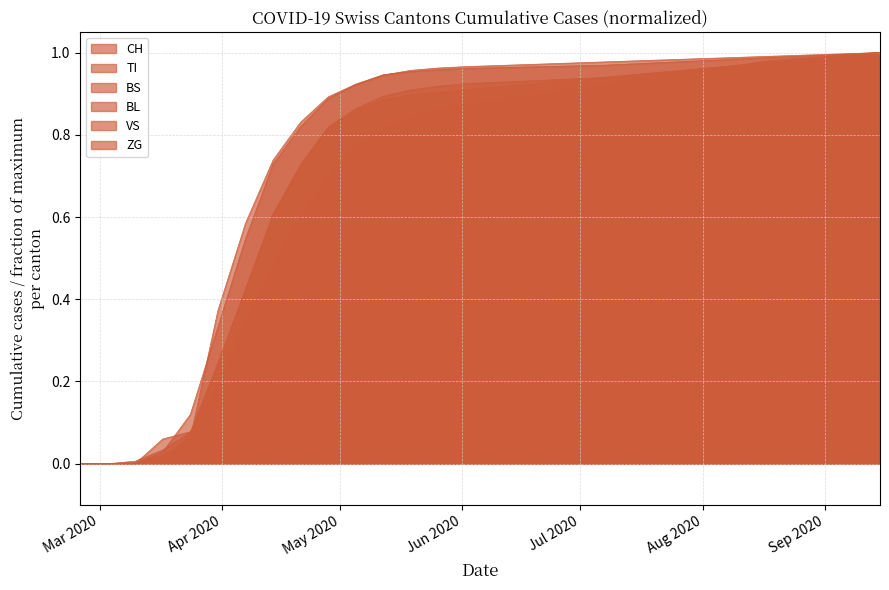

What is the difference between the maximum and minimum values in the BS series?

1.0